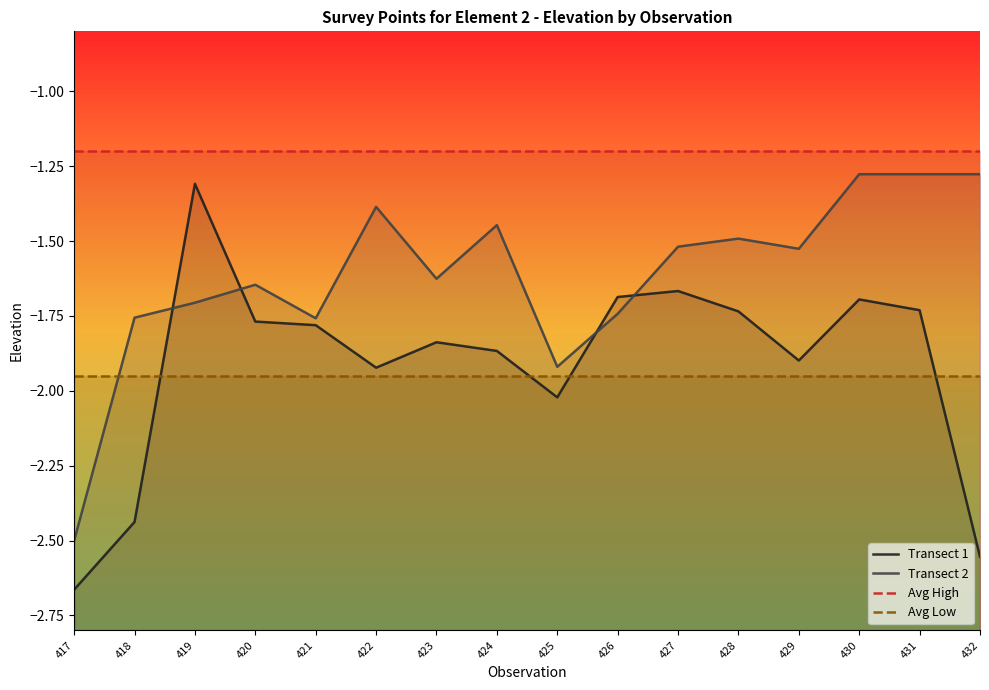

Which series changed the most between 426 and 428?

Transect 2